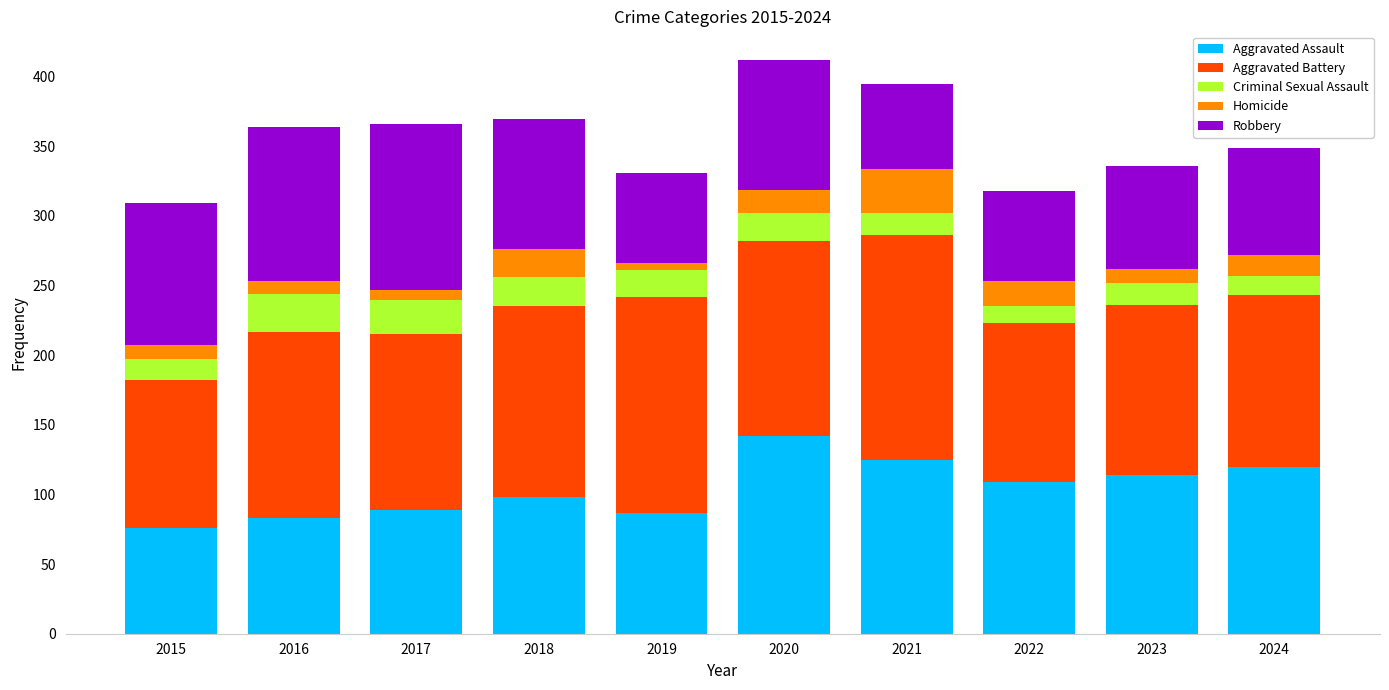

What is the total value across all series at 2018?

370